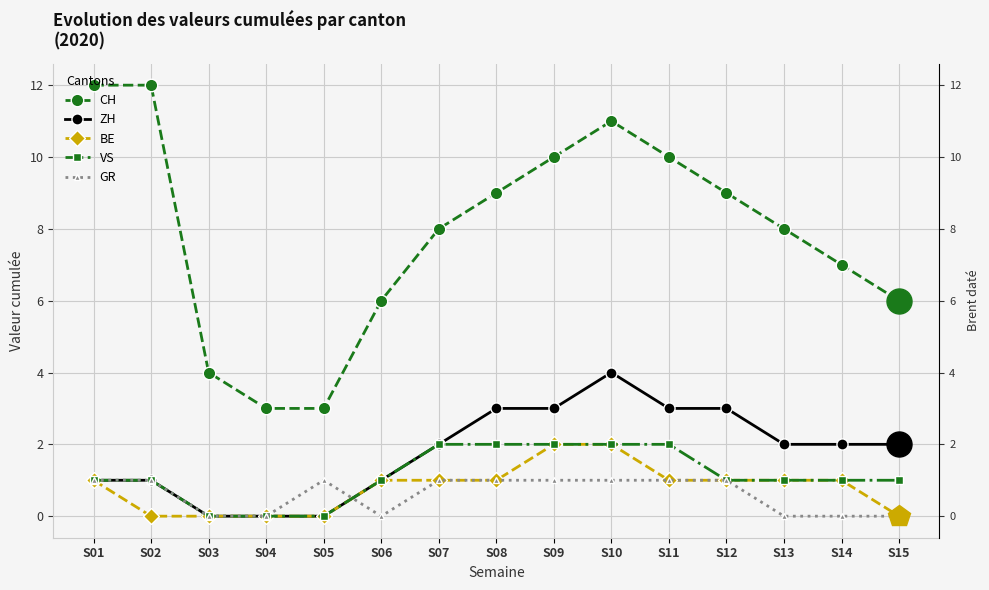

Reading left to right, what are all the values shown in this chart?

CH: S01=12	S02=12	S03=4	S04=3	S05=3	S06=6	S07=8	S08=9	S09=10	S10=11	S11=10	S12=9	S13=8	S14=7	S15=6
ZH: S01=1	S02=1	S03=0	S04=0	S05=0	S06=1	S07=2	S08=3	S09=3	S10=4	S11=3	S12=3	S13=2	S14=2	S15=2
BE: S01=1	S02=0	S03=0	S04=0	S05=0	S06=1	S07=1	S08=1	S09=2	S10=2	S11=1	S12=1	S13=1	S14=1	S15=0
VS: S01=1	S02=1	S03=0	S04=0	S05=0	S06=1	S07=2	S08=2	S09=2	S10=2	S11=2	S12=1	S13=1	S14=1	S15=1
GR: S01=1	S02=1	S03=0	S04=0	S05=1	S06=0	S07=1	S08=1	S09=1	S10=1	S11=1	S12=1	S13=0	S14=0	S15=0